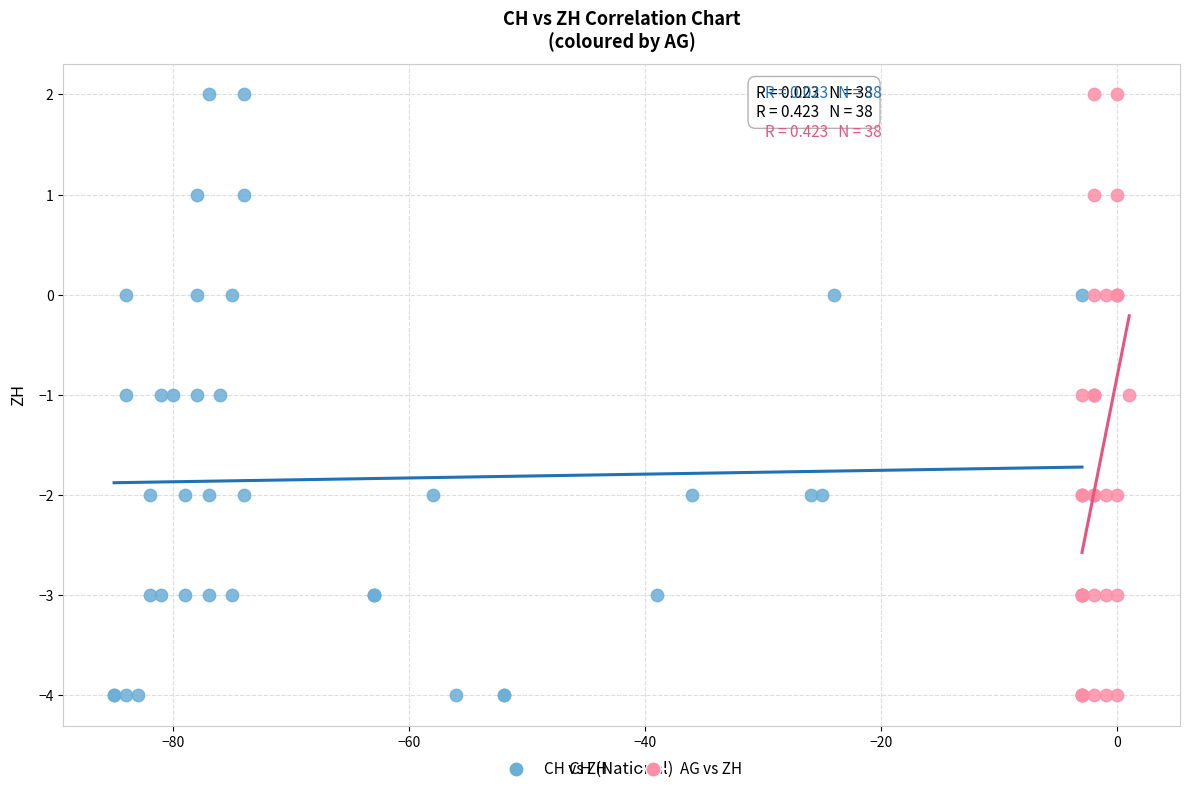

What are all the series names shown in the legend?

CH vs ZH, AG vs ZH